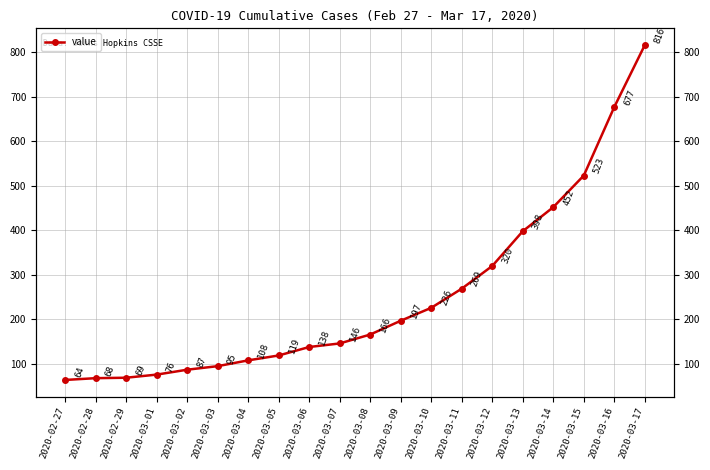

Which category has the lowest value across all series?

2020-02-27